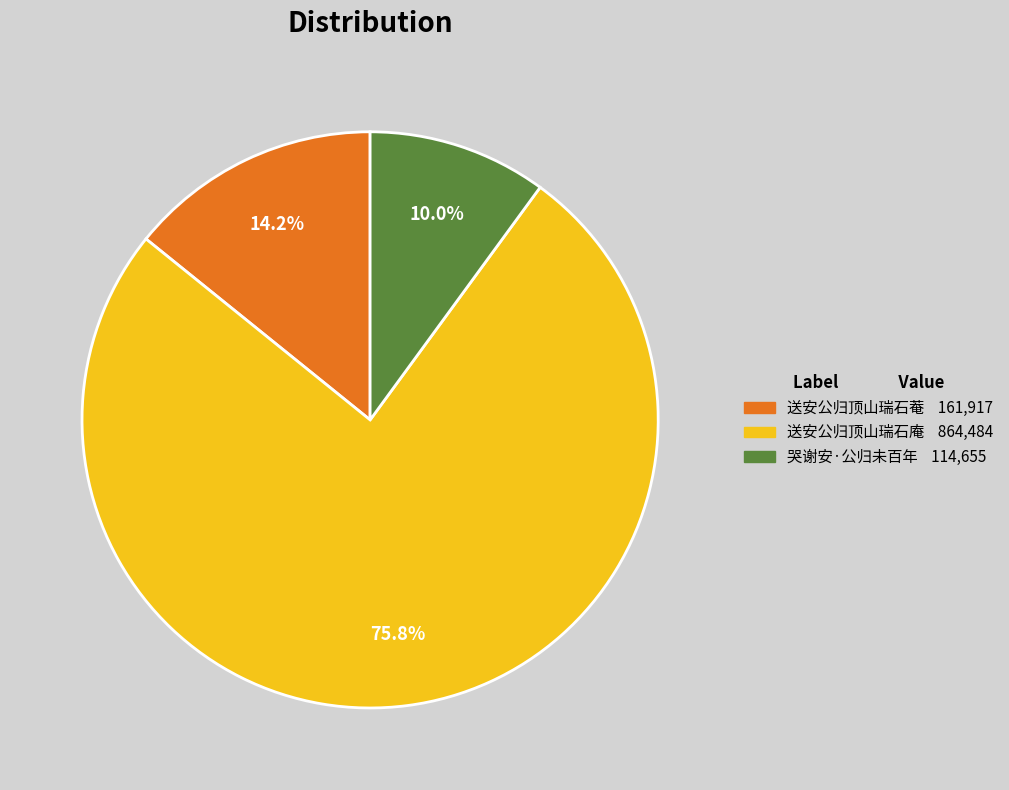

What is the smallest slice in the pie chart?

哭谢安·公归未百年